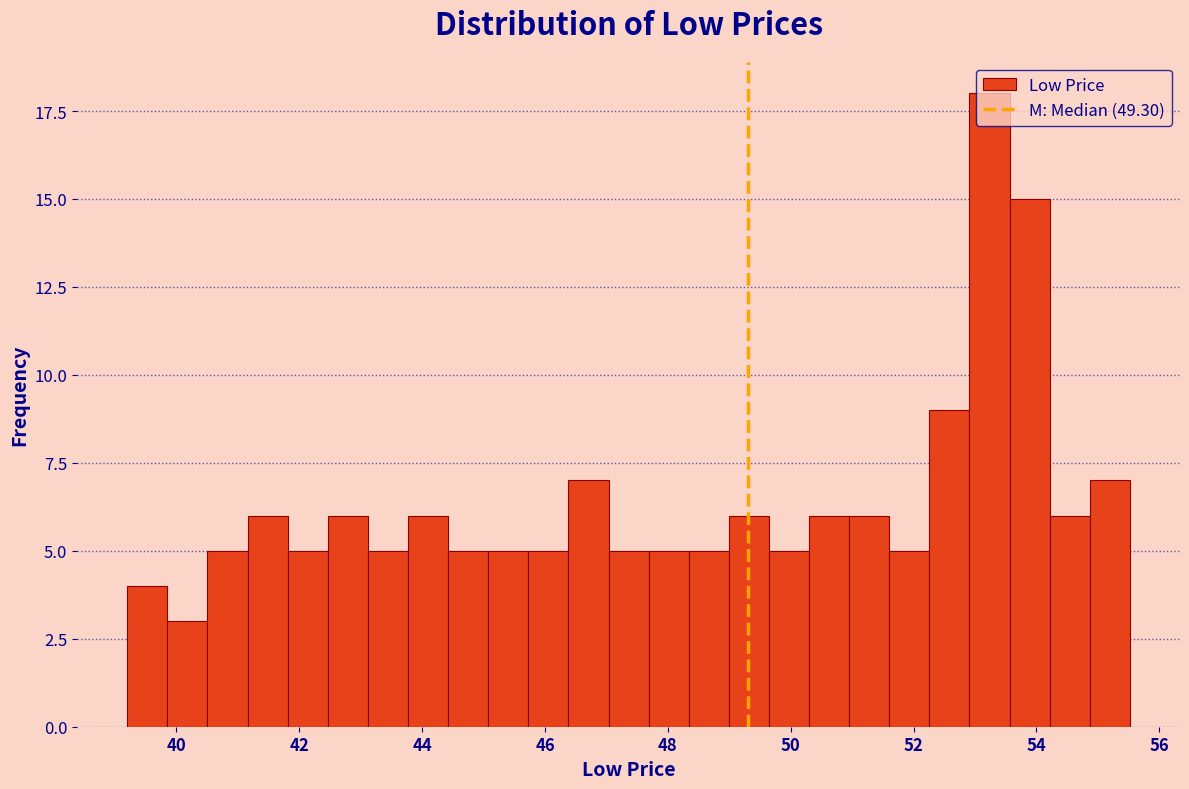

Read against the x-axis, roughly where is the centre of the tallest bar?

53.2